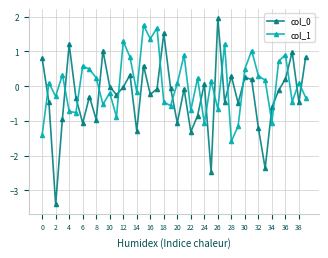

How many interior local valleys does the col_0 series have?

13